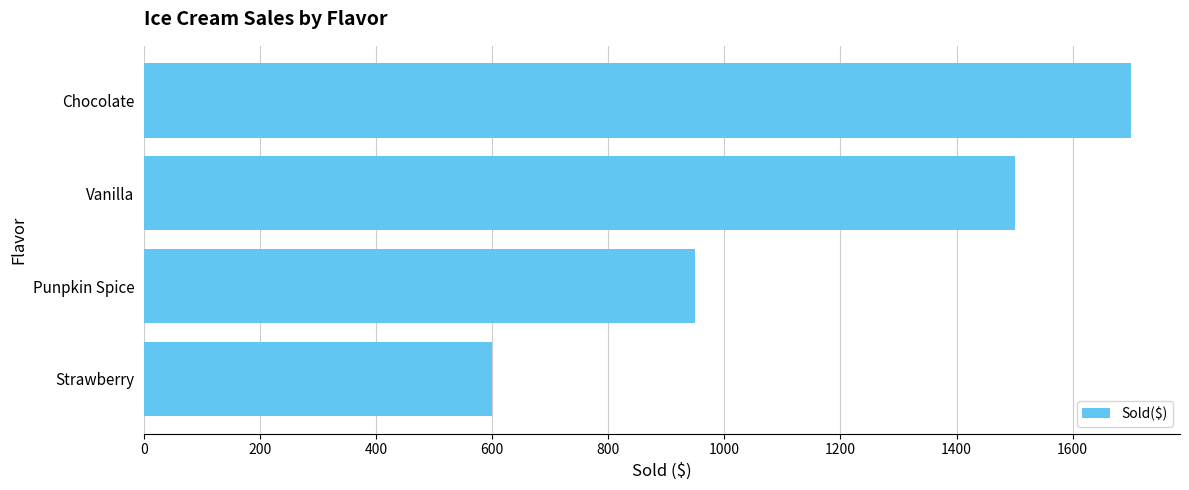

Where is the data nearest to the value 1150?

Punpkin Spice